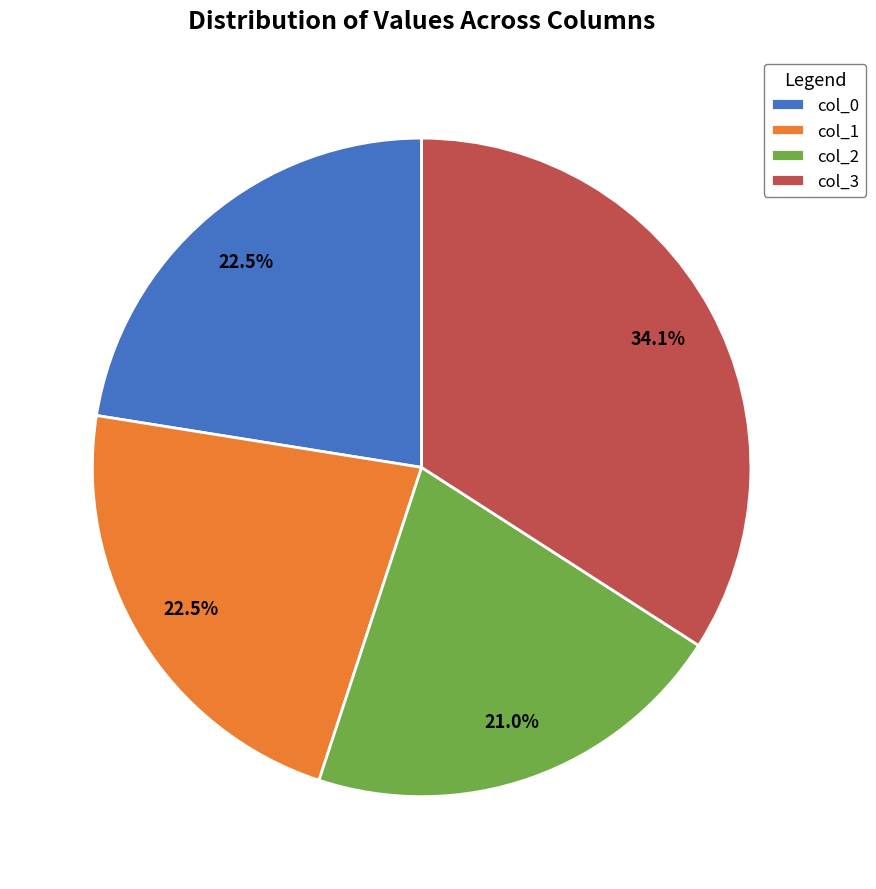

Between col_2 and col_3, which is larger?

col_3